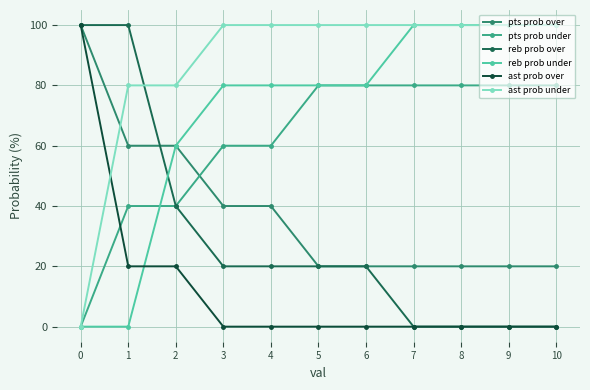

What is the difference between the highest and lowest values at 9?

100